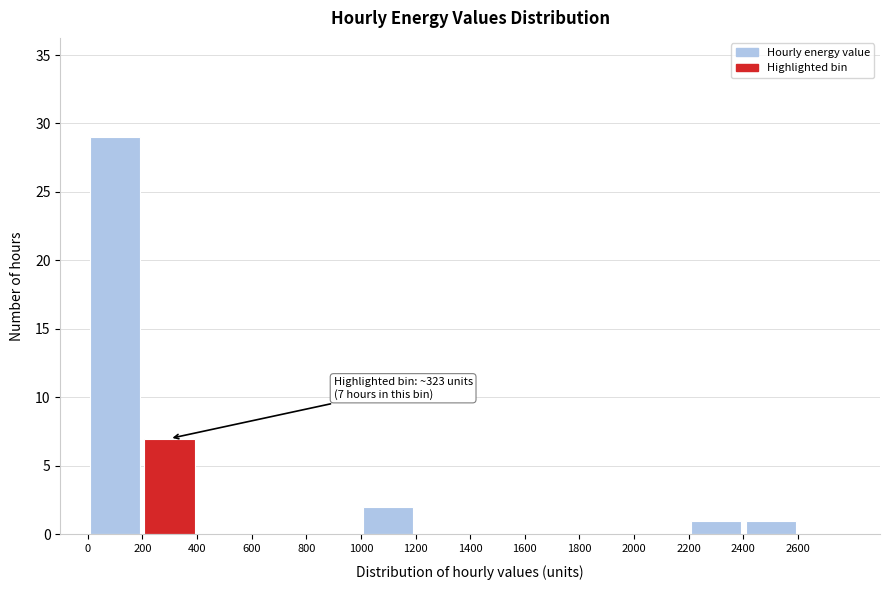

Over which range of the x-axis is the bar tallest?

0 to 200